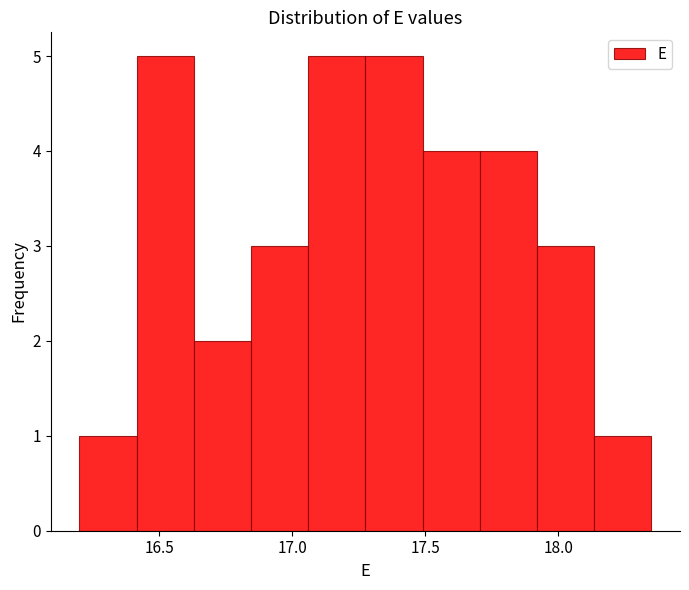

Reading left to right, transcribe this chart: for each bar, give the range it covers on the x-axis and its height. Neither the bar edges nor the heights are printed on the chart, so give them approximately, as read against the axes.

16.200 to 16.415: 1
16.415 to 16.630: 5
16.630 to 16.845: 2
16.845 to 17.060: 3
17.060 to 17.275: 5
17.275 to 17.490: 5
17.490 to 17.705: 4
17.705 to 17.920: 4
17.920 to 18.135: 3
18.135 to 18.350: 1